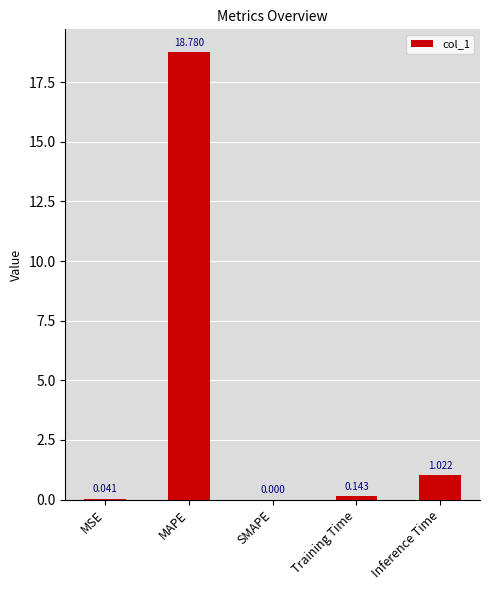

Where is the data nearest to the value 9?

Inference Time